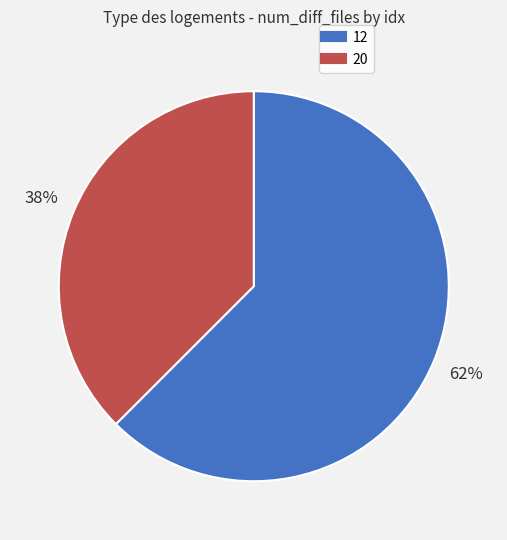

Is there a majority slice in this chart?

Yes